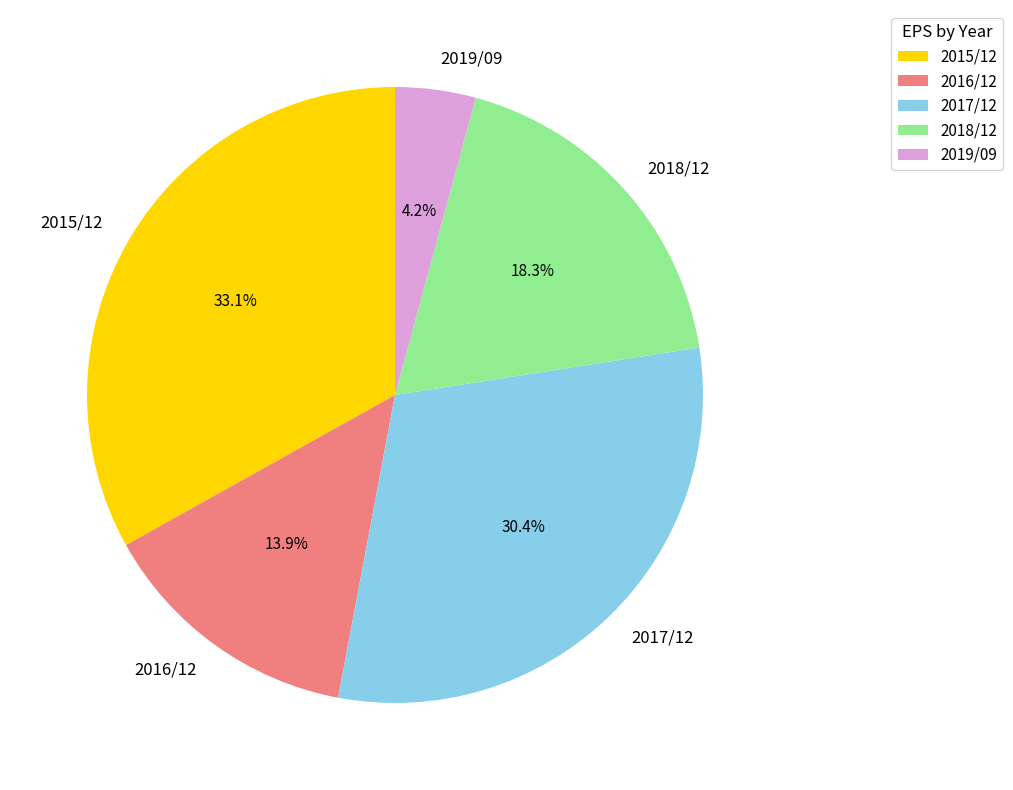

Approximately how many times larger is the value at 2017/12 compared to 2018/12?

1.7